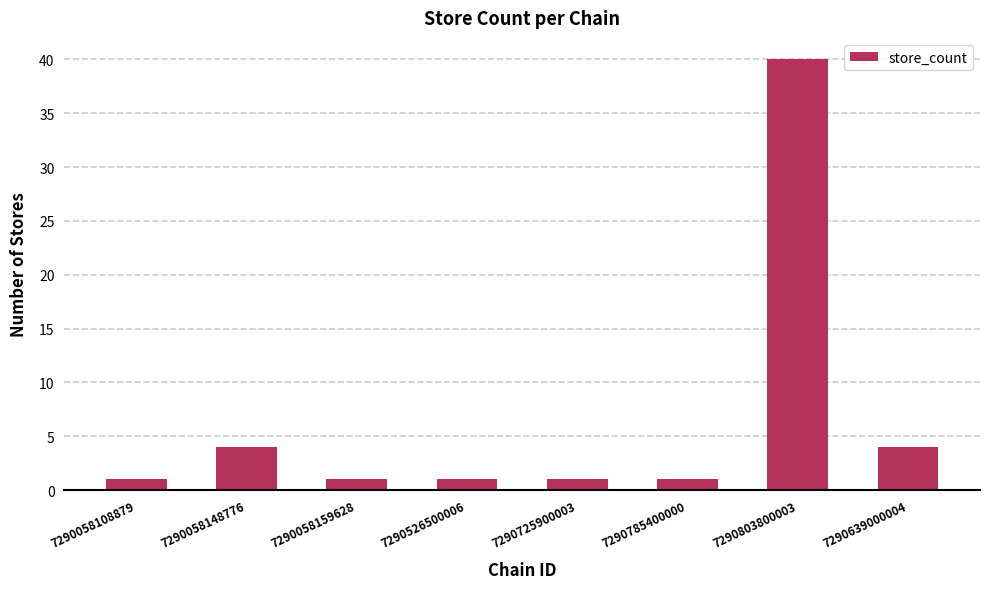

How many distinct data groups are displayed?

1